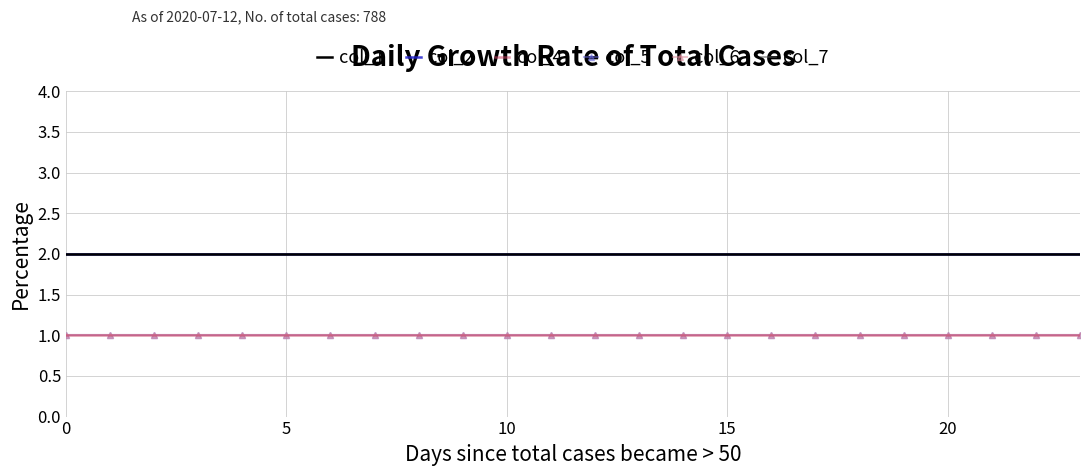

What is the value of the col_1 point at the 24th from the left?

2